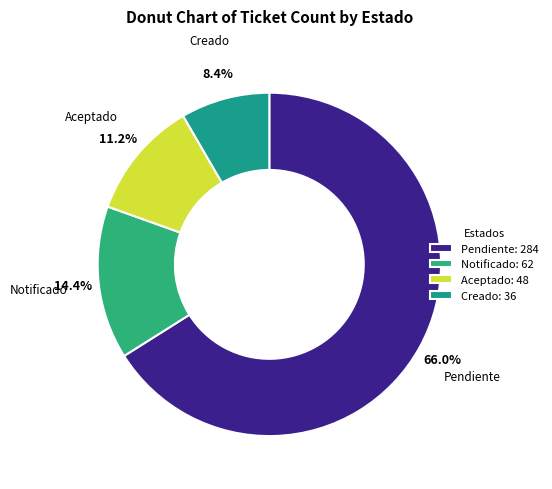

What is the change in value from Pendiente to Creado?

-248